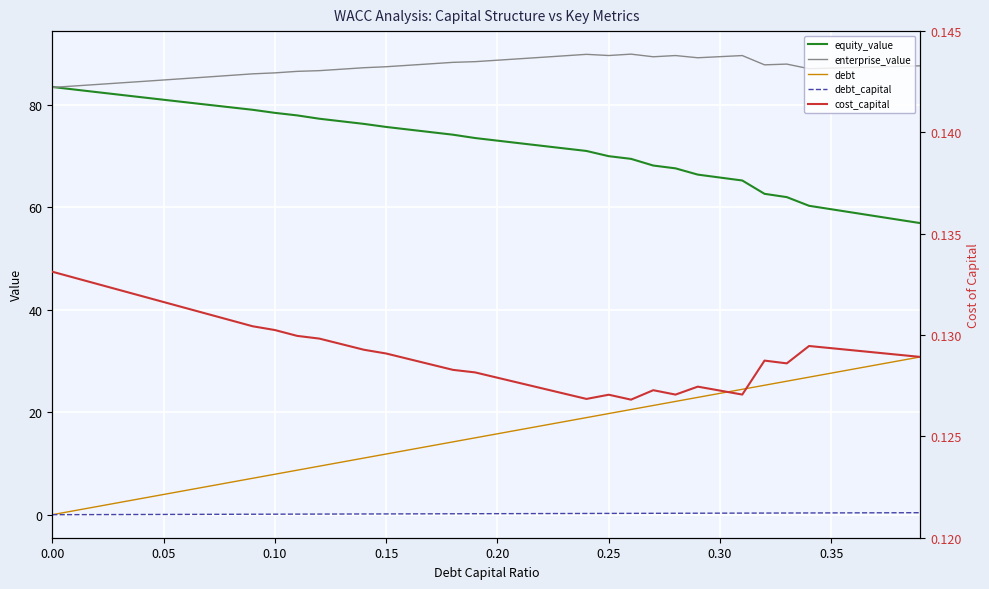

Which series ends up on top after the final intersection of cost_capital and debt?

debt